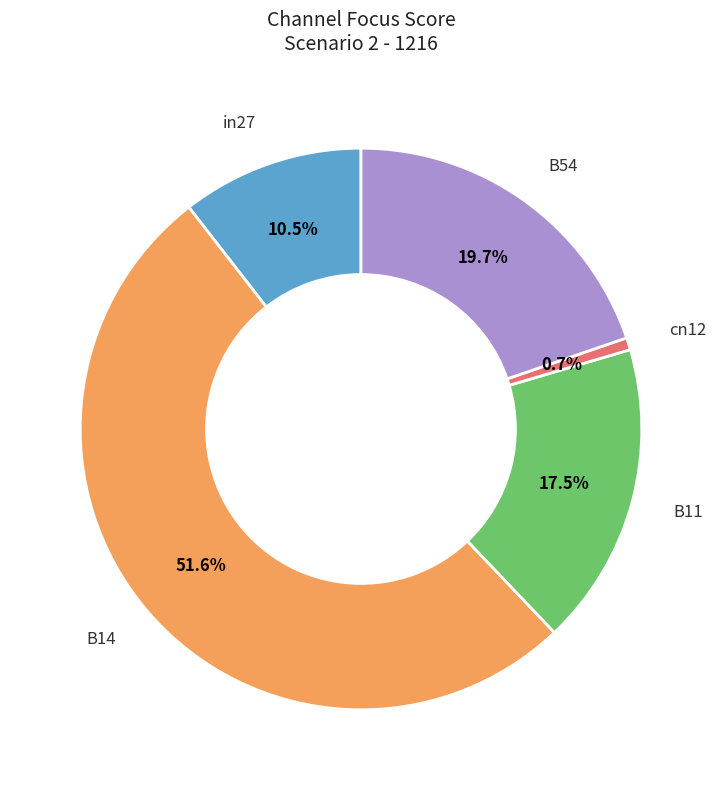

Does any single category account for the majority?

Yes